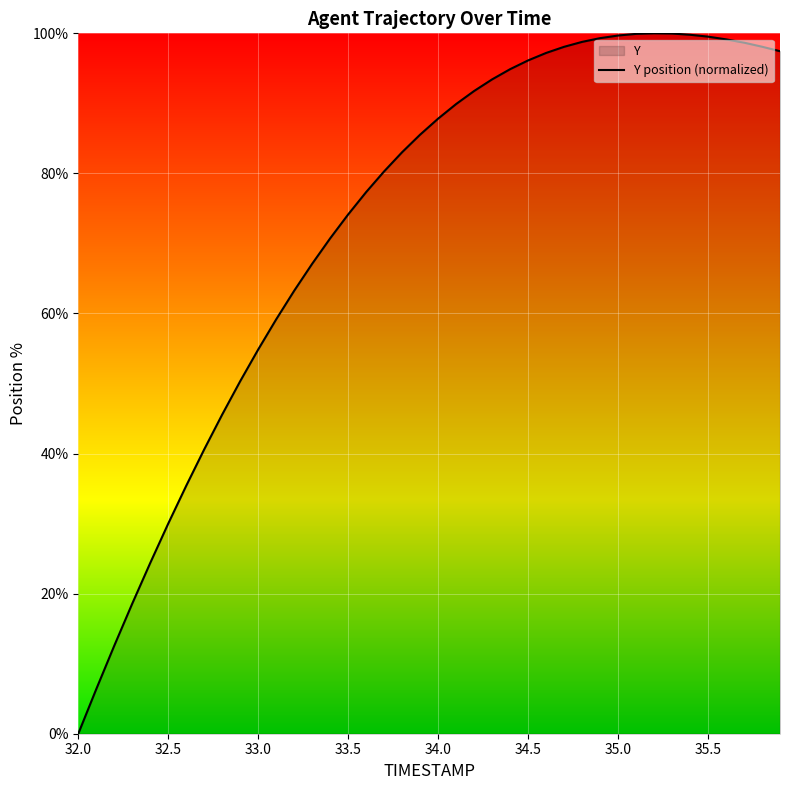

What is the value of the 19th point from the left?

83.0